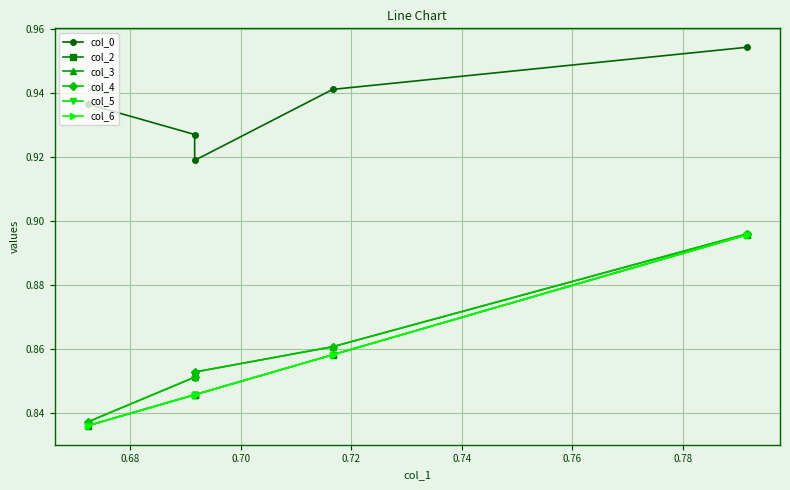

How many col_6 values are between 0 and 1?

5